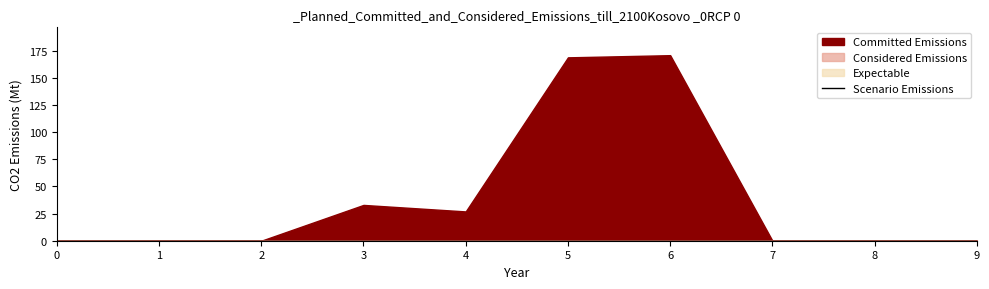

At which category is the sum across all series the highest?

6